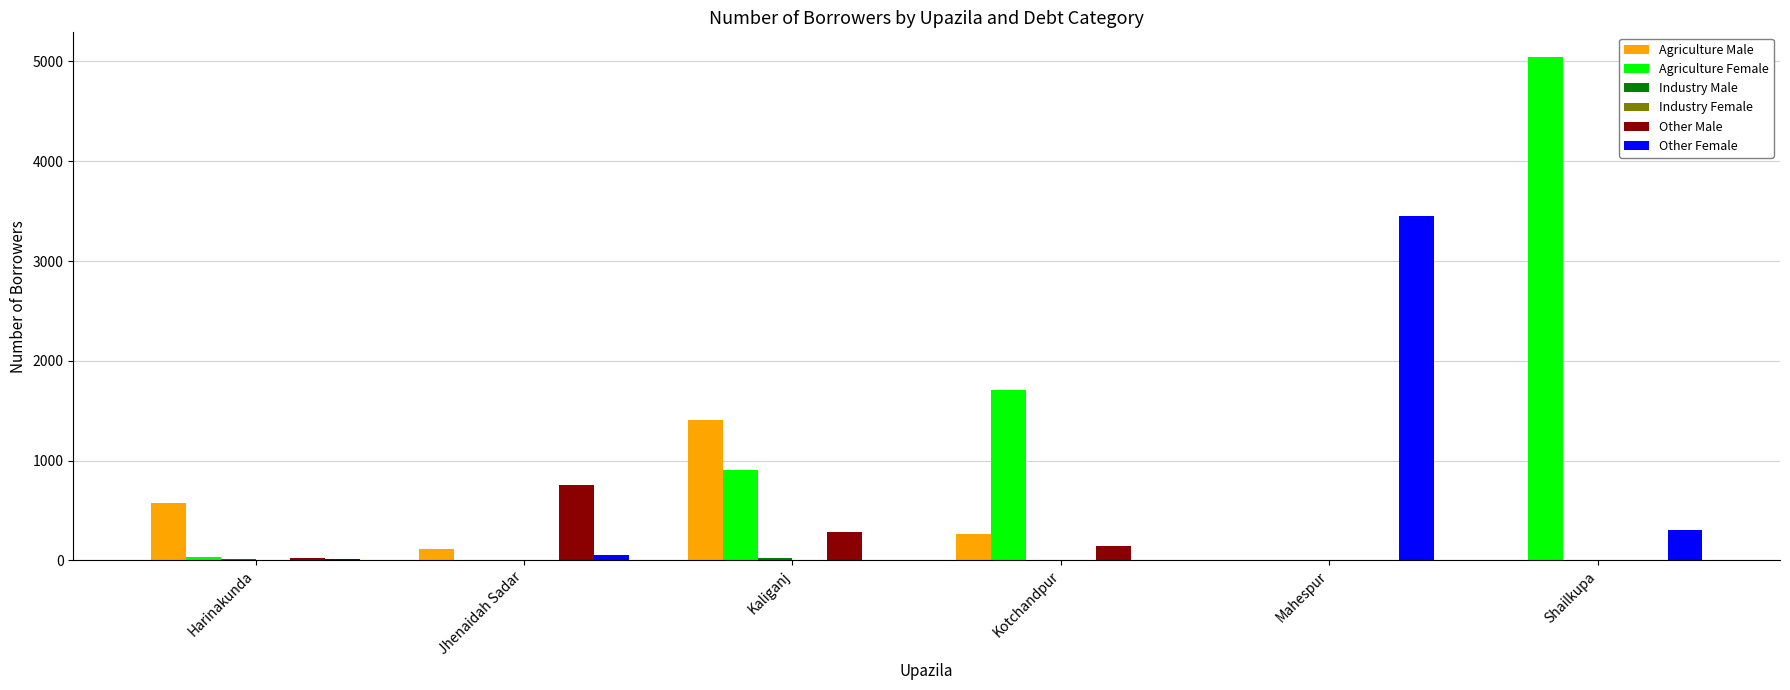

Count the number of data series in this chart.

6